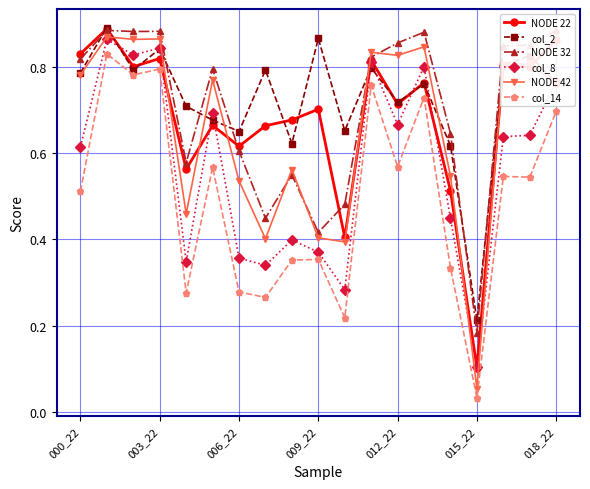

At how many categories does at least one series exceed 0?

19